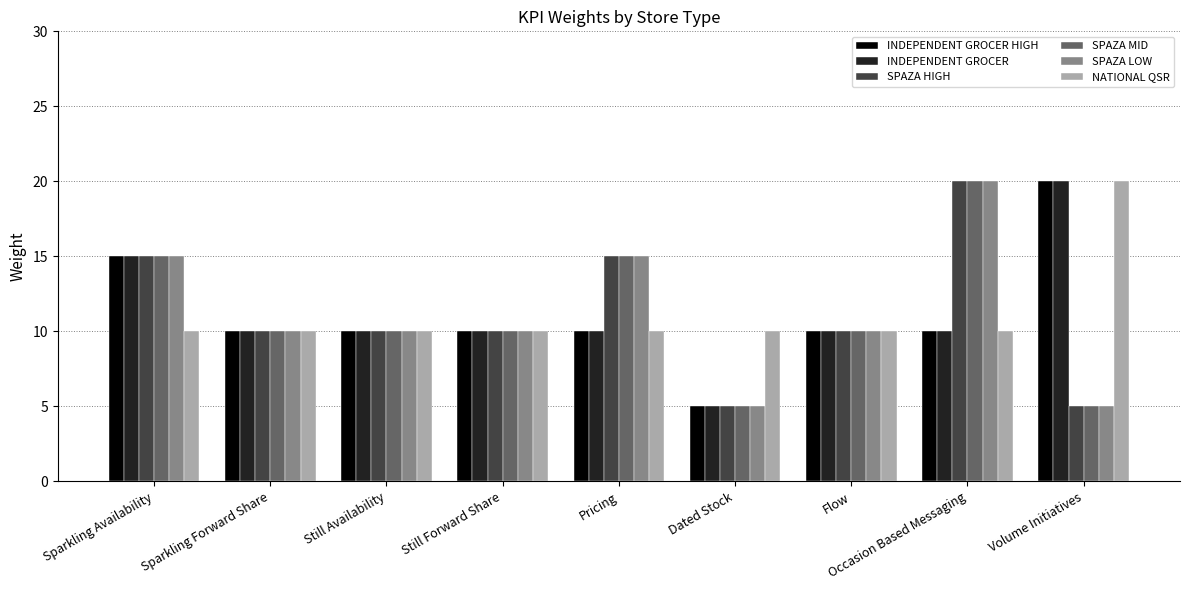

What is the average value of the INDEPENDENT GROCER series?

11